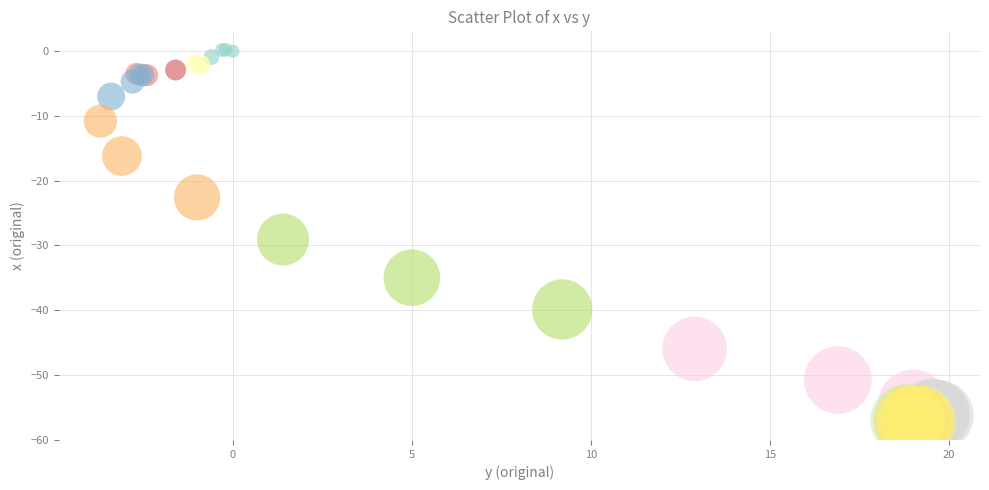

What Y value in the scatter plot is closest to -28?

-29.1